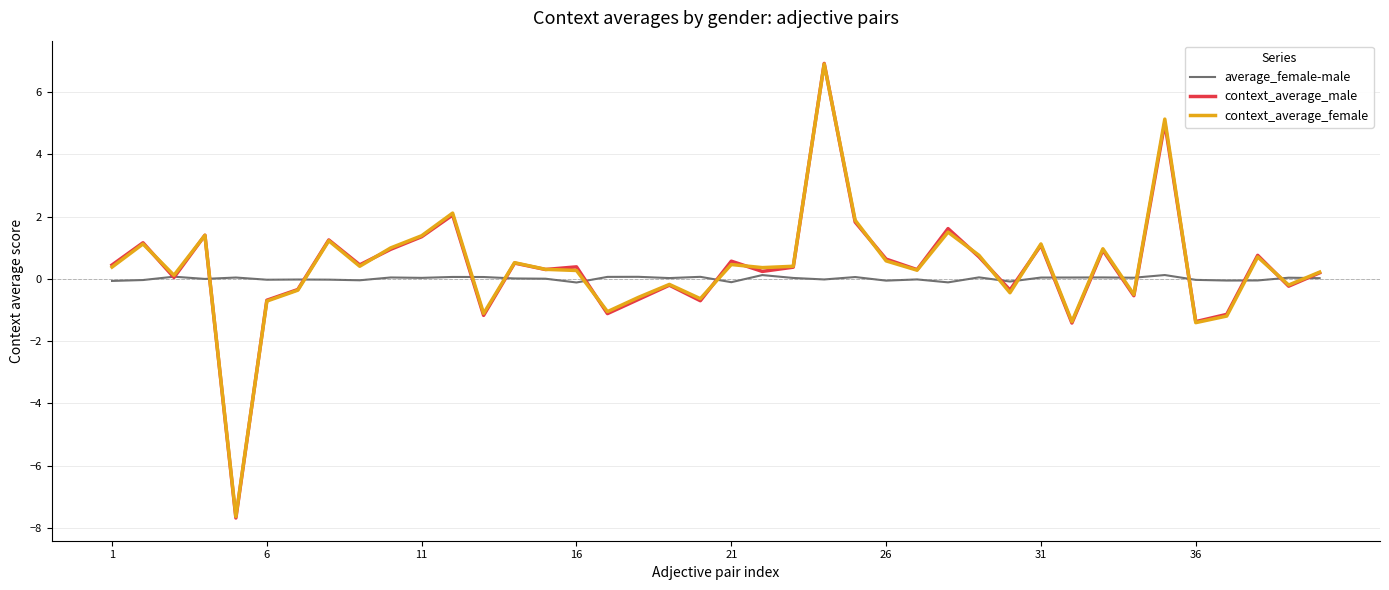

What is the maximum value shown in the chart?

6.9